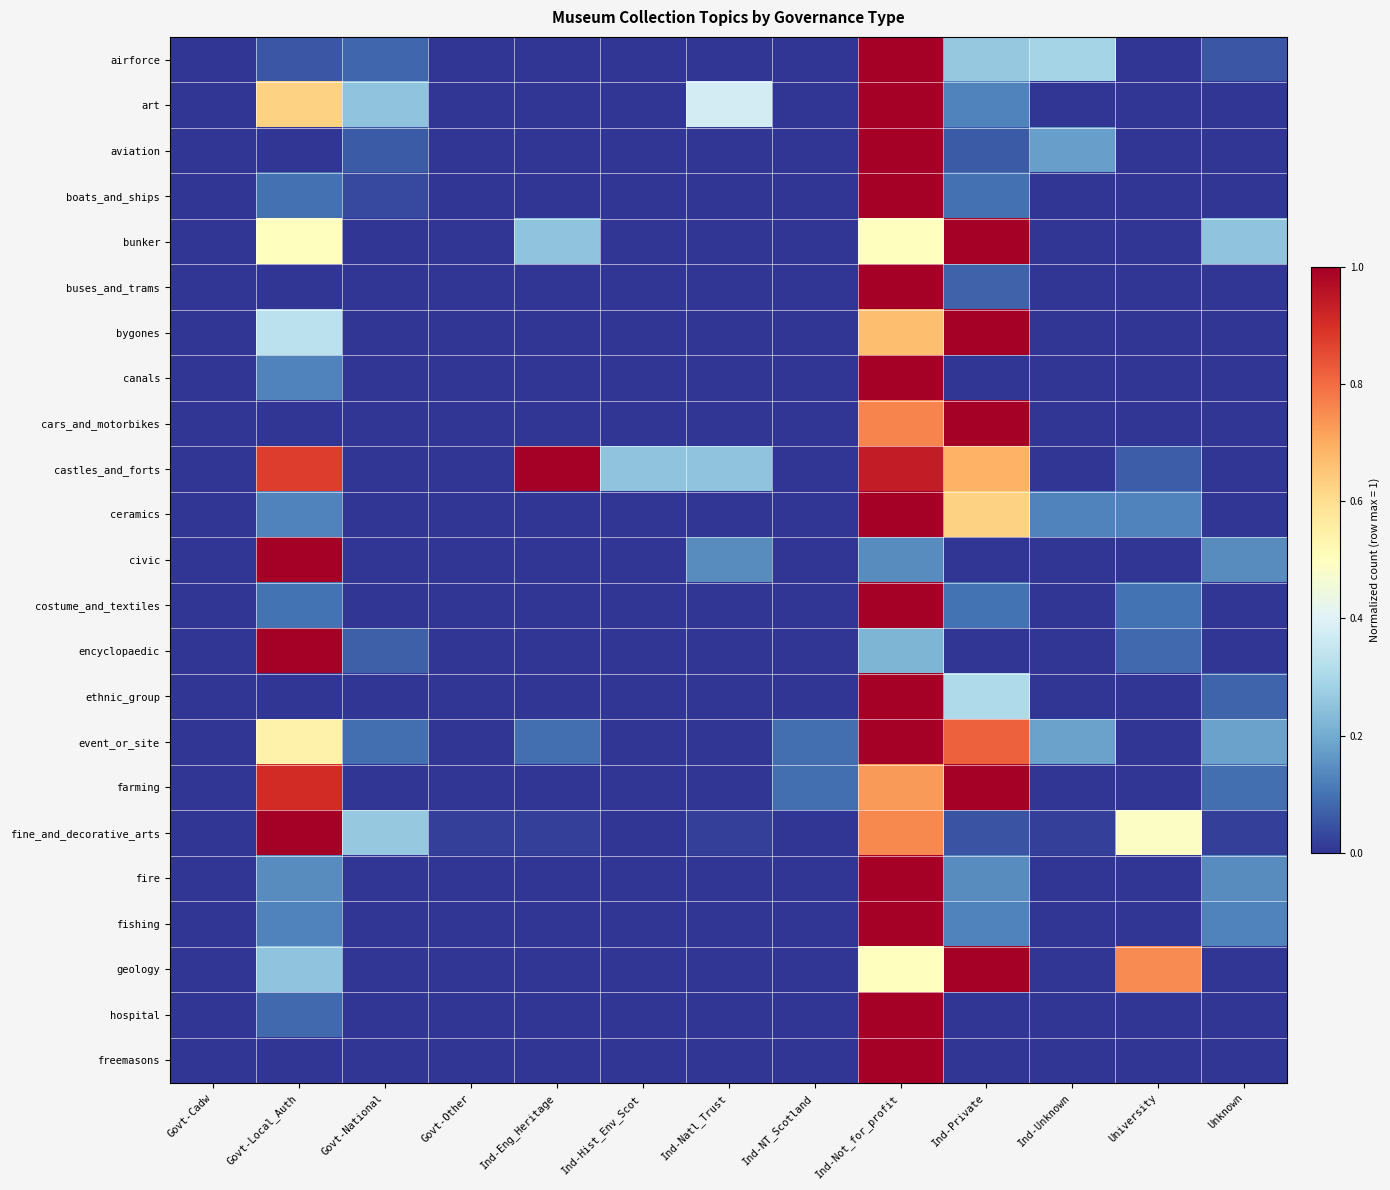

Reading left to right, extract all data points from this chart.

airforce: Govt-Cadw=0.0	Govt-Local_Auth=0.1	Govt-National=0.1	Govt-Other=0.0	Ind-Eng_Heritage=0.0	Ind-Hist_Env_Scot=0.0	Ind-Natl_Trust=0.0	Ind-NT_Scotland=0.0	Ind-Not_for_profit=1.0	Ind-Private=0.3	Ind-Unknown=0.3	University=0.0	Unknown=0.1
art: Govt-Cadw=0.0	Govt-Local_Auth=0.6	Govt-National=0.2	Govt-Other=0.0	Ind-Eng_Heritage=0.0	Ind-Hist_Env_Scot=0.0	Ind-Natl_Trust=0.4	Ind-NT_Scotland=0.0	Ind-Not_for_profit=1.0	Ind-Private=0.1	Ind-Unknown=0.0	University=0.0	Unknown=0.0
aviation: Govt-Cadw=0.0	Govt-Local_Auth=0.0	Govt-National=0.1	Govt-Other=0.0	Ind-Eng_Heritage=0.0	Ind-Hist_Env_Scot=0.0	Ind-Natl_Trust=0.0	Ind-NT_Scotland=0.0	Ind-Not_for_profit=1.0	Ind-Private=0.1	Ind-Unknown=0.2	University=0.0	Unknown=0.0
boats_and_ships: Govt-Cadw=0.0	Govt-Local_Auth=0.1	Govt-National=0.0	Govt-Other=0.0	Ind-Eng_Heritage=0.0	Ind-Hist_Env_Scot=0.0	Ind-Natl_Trust=0.0	Ind-NT_Scotland=0.0	Ind-Not_for_profit=1.0	Ind-Private=0.1	Ind-Unknown=0.0	University=0.0	Unknown=0.0
bunker: Govt-Cadw=0.0	Govt-Local_Auth=0.5	Govt-National=0.0	Govt-Other=0.0	Ind-Eng_Heritage=0.2	Ind-Hist_Env_Scot=0.0	Ind-Natl_Trust=0.0	Ind-NT_Scotland=0.0	Ind-Not_for_profit=0.5	Ind-Private=1.0	Ind-Unknown=0.0	University=0.0	Unknown=0.2
buses_and_trams: Govt-Cadw=0.0	Govt-Local_Auth=0.0	Govt-National=0.0	Govt-Other=0.0	Ind-Eng_Heritage=0.0	Ind-Hist_Env_Scot=0.0	Ind-Natl_Trust=0.0	Ind-NT_Scotland=0.0	Ind-Not_for_profit=1.0	Ind-Private=0.1	Ind-Unknown=0.0	University=0.0	Unknown=0.0
bygones: Govt-Cadw=0.0	Govt-Local_Auth=0.3	Govt-National=0.0	Govt-Other=0.0	Ind-Eng_Heritage=0.0	Ind-Hist_Env_Scot=0.0	Ind-Natl_Trust=0.0	Ind-NT_Scotland=0.0	Ind-Not_for_profit=0.7	Ind-Private=1.0	Ind-Unknown=0.0	University=0.0	Unknown=0.0
canals: Govt-Cadw=0.0	Govt-Local_Auth=0.1	Govt-National=0.0	Govt-Other=0.0	Ind-Eng_Heritage=0.0	Ind-Hist_Env_Scot=0.0	Ind-Natl_Trust=0.0	Ind-NT_Scotland=0.0	Ind-Not_for_profit=1.0	Ind-Private=0.0	Ind-Unknown=0.0	University=0.0	Unknown=0.0
cars_and_motorbikes: Govt-Cadw=0.0	Govt-Local_Auth=0.0	Govt-National=0.0	Govt-Other=0.0	Ind-Eng_Heritage=0.0	Ind-Hist_Env_Scot=0.0	Ind-Natl_Trust=0.0	Ind-NT_Scotland=0.0	Ind-Not_for_profit=0.8	Ind-Private=1.0	Ind-Unknown=0.0	University=0.0	Unknown=0.0
castles_and_forts: Govt-Cadw=0.0	Govt-Local_Auth=0.9	Govt-National=0.0	Govt-Other=0.0	Ind-Eng_Heritage=1.0	Ind-Hist_Env_Scot=0.2	Ind-Natl_Trust=0.2	Ind-NT_Scotland=0.0	Ind-Not_for_profit=0.9	Ind-Private=0.7	Ind-Unknown=0.0	University=0.1	Unknown=0.0
ceramics: Govt-Cadw=0.0	Govt-Local_Auth=0.1	Govt-National=0.0	Govt-Other=0.0	Ind-Eng_Heritage=0.0	Ind-Hist_Env_Scot=0.0	Ind-Natl_Trust=0.0	Ind-NT_Scotland=0.0	Ind-Not_for_profit=1.0	Ind-Private=0.6	Ind-Unknown=0.1	University=0.1	Unknown=0.0
civic: Govt-Cadw=0.0	Govt-Local_Auth=1.0	Govt-National=0.0	Govt-Other=0.0	Ind-Eng_Heritage=0.0	Ind-Hist_Env_Scot=0.0	Ind-Natl_Trust=0.1	Ind-NT_Scotland=0.0	Ind-Not_for_profit=0.1	Ind-Private=0.0	Ind-Unknown=0.0	University=0.0	Unknown=0.1
costume_and_textiles: Govt-Cadw=0.0	Govt-Local_Auth=0.1	Govt-National=0.0	Govt-Other=0.0	Ind-Eng_Heritage=0.0	Ind-Hist_Env_Scot=0.0	Ind-Natl_Trust=0.0	Ind-NT_Scotland=0.0	Ind-Not_for_profit=1.0	Ind-Private=0.1	Ind-Unknown=0.0	University=0.1	Unknown=0.0
encyclopaedic: Govt-Cadw=0.0	Govt-Local_Auth=1.0	Govt-National=0.1	Govt-Other=0.0	Ind-Eng_Heritage=0.0	Ind-Hist_Env_Scot=0.0	Ind-Natl_Trust=0.0	Ind-NT_Scotland=0.0	Ind-Not_for_profit=0.2	Ind-Private=0.0	Ind-Unknown=0.0	University=0.1	Unknown=0.0
ethnic_group: Govt-Cadw=0.0	Govt-Local_Auth=0.0	Govt-National=0.0	Govt-Other=0.0	Ind-Eng_Heritage=0.0	Ind-Hist_Env_Scot=0.0	Ind-Natl_Trust=0.0	Ind-NT_Scotland=0.0	Ind-Not_for_profit=1.0	Ind-Private=0.3	Ind-Unknown=0.0	University=0.0	Unknown=0.1
event_or_site: Govt-Cadw=0.0	Govt-Local_Auth=0.5	Govt-National=0.1	Govt-Other=0.0	Ind-Eng_Heritage=0.1	Ind-Hist_Env_Scot=0.0	Ind-Natl_Trust=0.0	Ind-NT_Scotland=0.1	Ind-Not_for_profit=1.0	Ind-Private=0.8	Ind-Unknown=0.2	University=0.0	Unknown=0.2
farming: Govt-Cadw=0.0	Govt-Local_Auth=0.9	Govt-National=0.0	Govt-Other=0.0	Ind-Eng_Heritage=0.0	Ind-Hist_Env_Scot=0.0	Ind-Natl_Trust=0.0	Ind-NT_Scotland=0.1	Ind-Not_for_profit=0.7	Ind-Private=1.0	Ind-Unknown=0.0	University=0.0	Unknown=0.1
fine_and_decorative_arts: Govt-Cadw=0.0	Govt-Local_Auth=1.0	Govt-National=0.3	Govt-Other=0.0	Ind-Eng_Heritage=0.0	Ind-Hist_Env_Scot=0.0	Ind-Natl_Trust=0.0	Ind-NT_Scotland=0.0	Ind-Not_for_profit=0.8	Ind-Private=0.0	Ind-Unknown=0.0	University=0.5	Unknown=0.0
fire: Govt-Cadw=0.0	Govt-Local_Auth=0.1	Govt-National=0.0	Govt-Other=0.0	Ind-Eng_Heritage=0.0	Ind-Hist_Env_Scot=0.0	Ind-Natl_Trust=0.0	Ind-NT_Scotland=0.0	Ind-Not_for_profit=1.0	Ind-Private=0.1	Ind-Unknown=0.0	University=0.0	Unknown=0.1
fishing: Govt-Cadw=0.0	Govt-Local_Auth=0.1	Govt-National=0.0	Govt-Other=0.0	Ind-Eng_Heritage=0.0	Ind-Hist_Env_Scot=0.0	Ind-Natl_Trust=0.0	Ind-NT_Scotland=0.0	Ind-Not_for_profit=1.0	Ind-Private=0.1	Ind-Unknown=0.0	University=0.0	Unknown=0.1
geology: Govt-Cadw=0.0	Govt-Local_Auth=0.2	Govt-National=0.0	Govt-Other=0.0	Ind-Eng_Heritage=0.0	Ind-Hist_Env_Scot=0.0	Ind-Natl_Trust=0.0	Ind-NT_Scotland=0.0	Ind-Not_for_profit=0.5	Ind-Private=1.0	Ind-Unknown=0.0	University=0.8	Unknown=0.0
hospital: Govt-Cadw=0.0	Govt-Local_Auth=0.1	Govt-National=0.0	Govt-Other=0.0	Ind-Eng_Heritage=0.0	Ind-Hist_Env_Scot=0.0	Ind-Natl_Trust=0.0	Ind-NT_Scotland=0.0	Ind-Not_for_profit=1.0	Ind-Private=0.0	Ind-Unknown=0.0	University=0.0	Unknown=0.0
freemasons: Govt-Cadw=0.0	Govt-Local_Auth=0.0	Govt-National=0.0	Govt-Other=0.0	Ind-Eng_Heritage=0.0	Ind-Hist_Env_Scot=0.0	Ind-Natl_Trust=0.0	Ind-NT_Scotland=0.0	Ind-Not_for_profit=1.0	Ind-Private=0.0	Ind-Unknown=0.0	University=0.0	Unknown=0.0